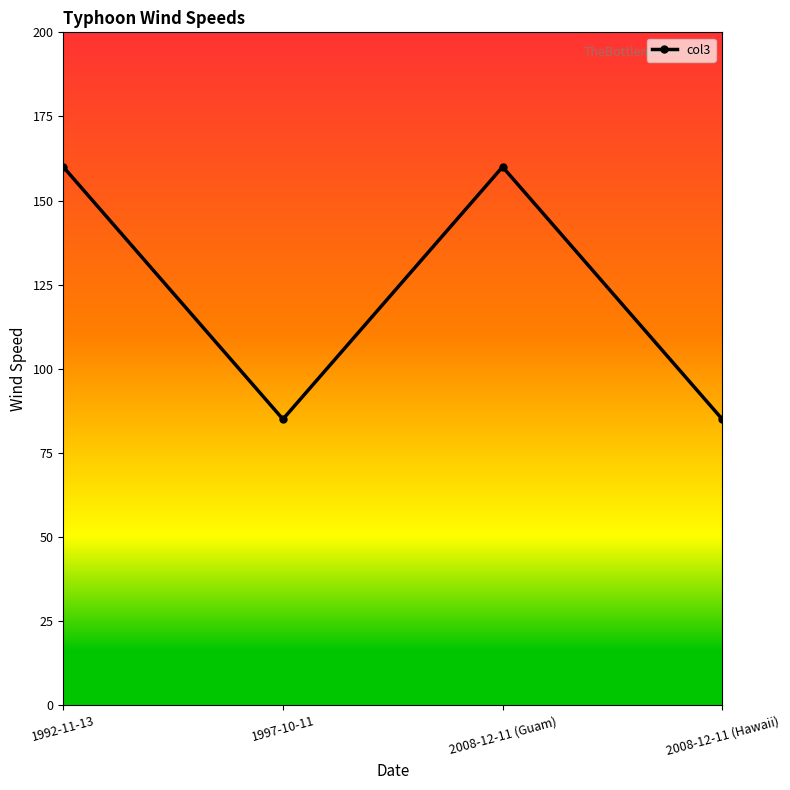

What is the maximum value shown in the chart?

160